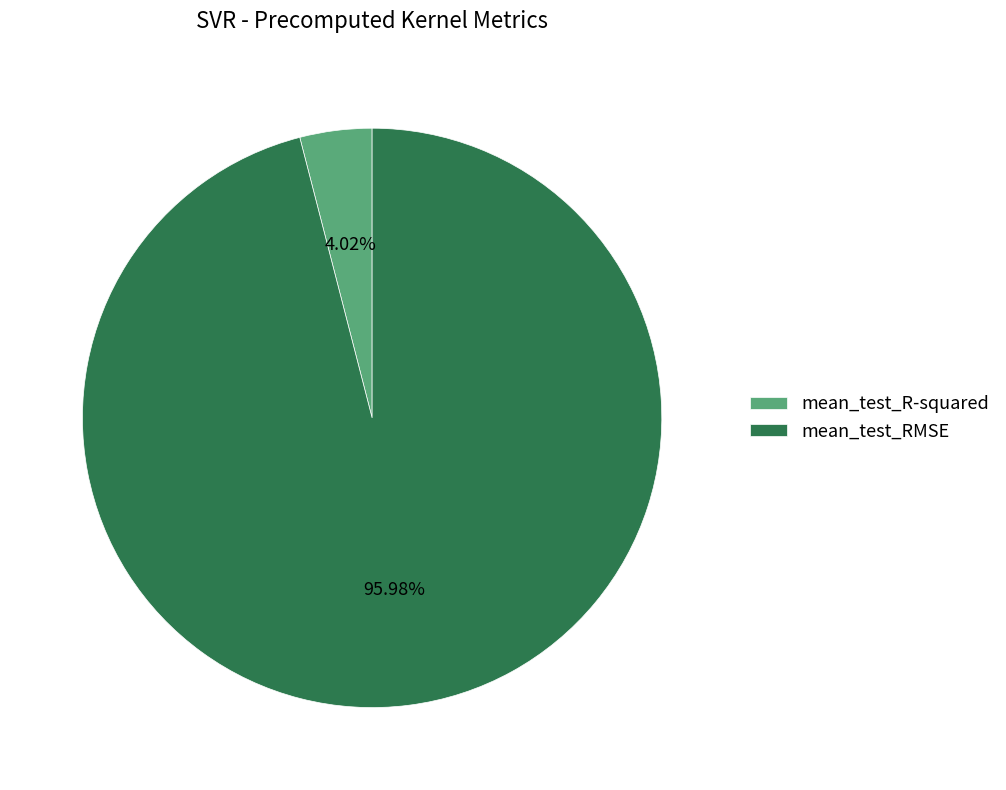

Does mean_test_R-squared account for over 50% of the chart?

No